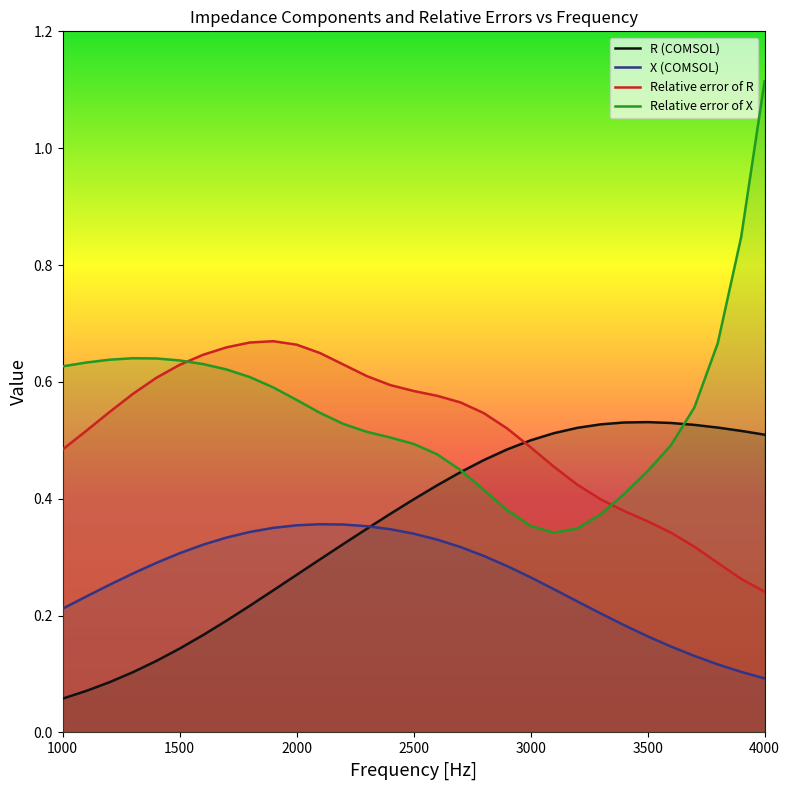

True or false: Relative error of R and X (COMSOL) cross at least once.

False